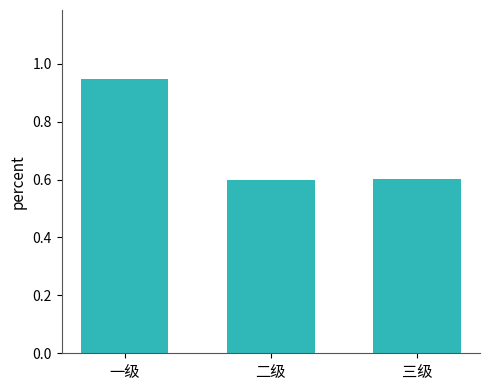

How many bars are there in total?

3